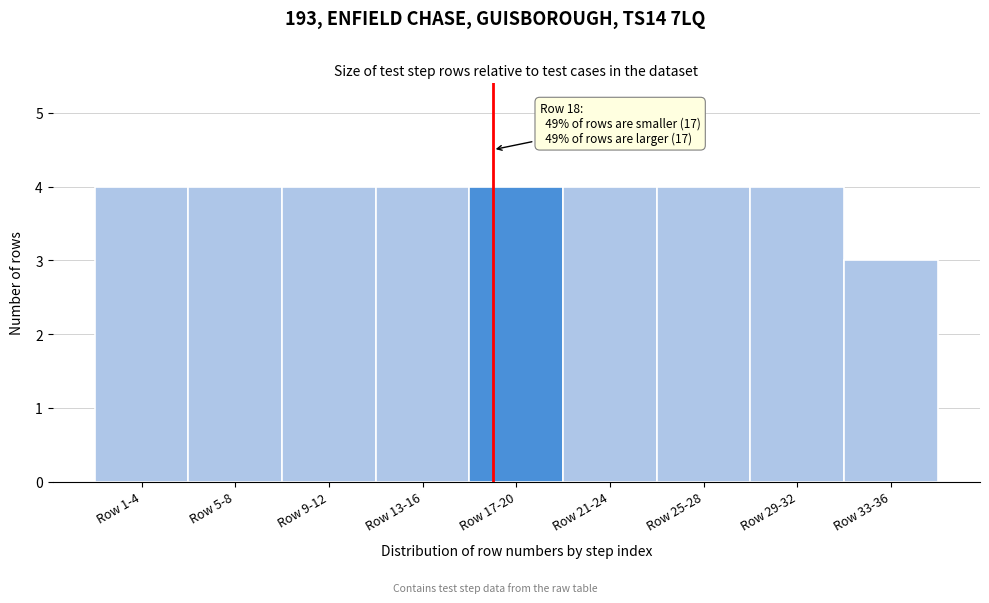

Reading right to left, extract all data points from this chart.

3	4	4	4	4	4	4	4	4